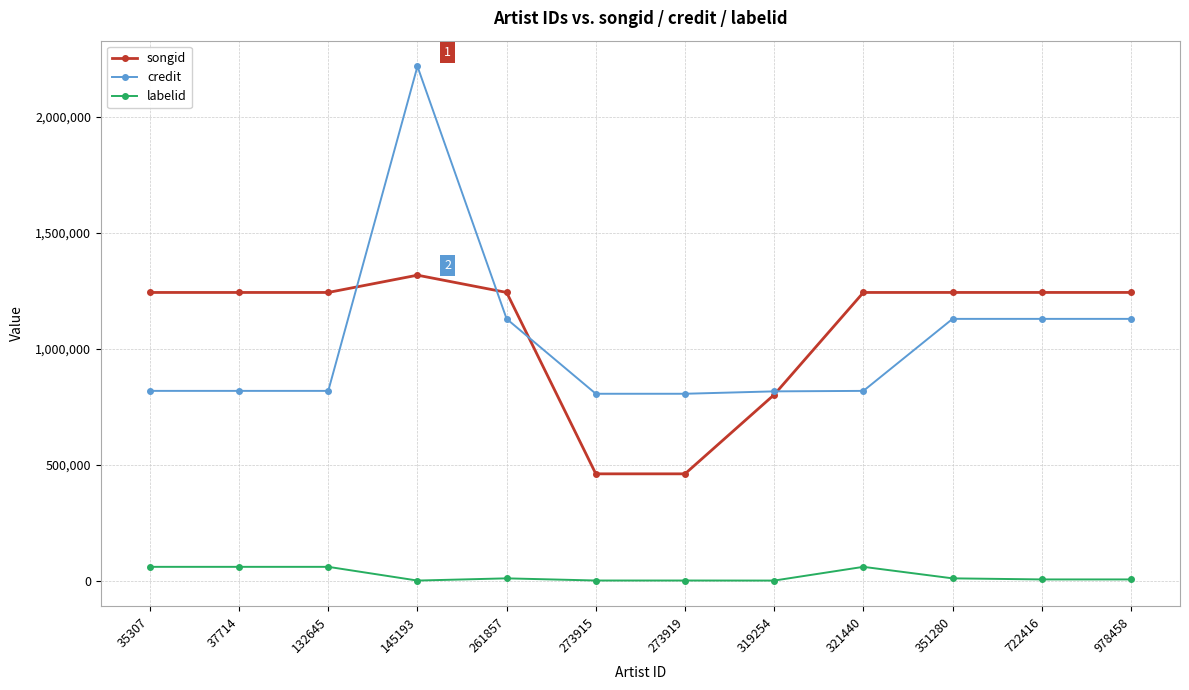

Which series has the largest range (max minus min)?

credit